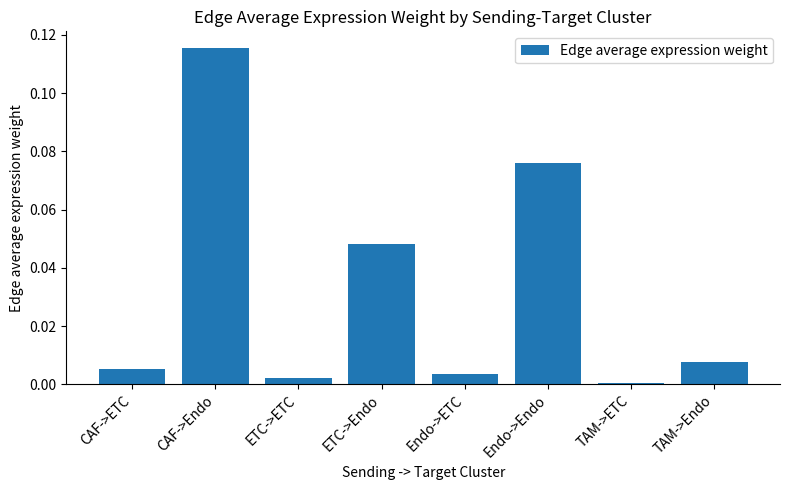

Between CAF->Endo and TAM->Endo, which is larger?

CAF->Endo